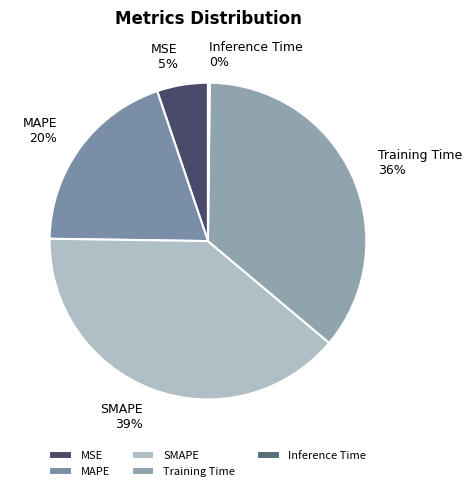

What percentage is the Training Time slice, to the nearest percent?

36%